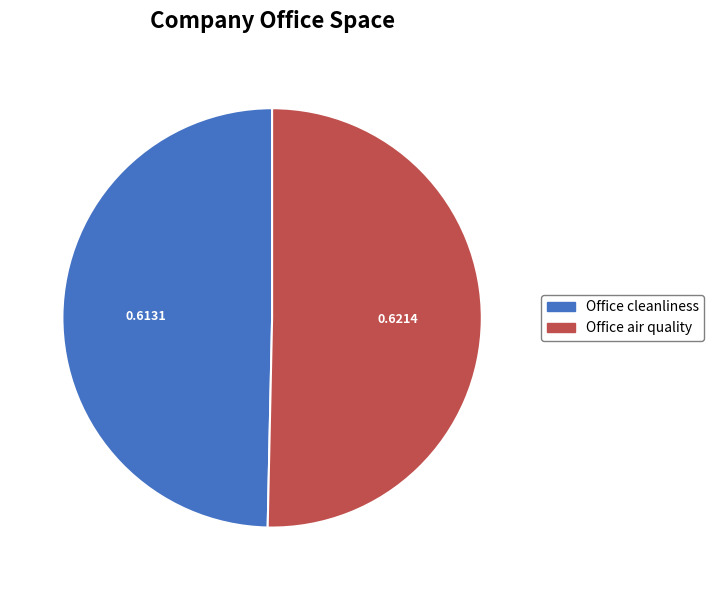

Is there a majority slice in this chart?

Yes